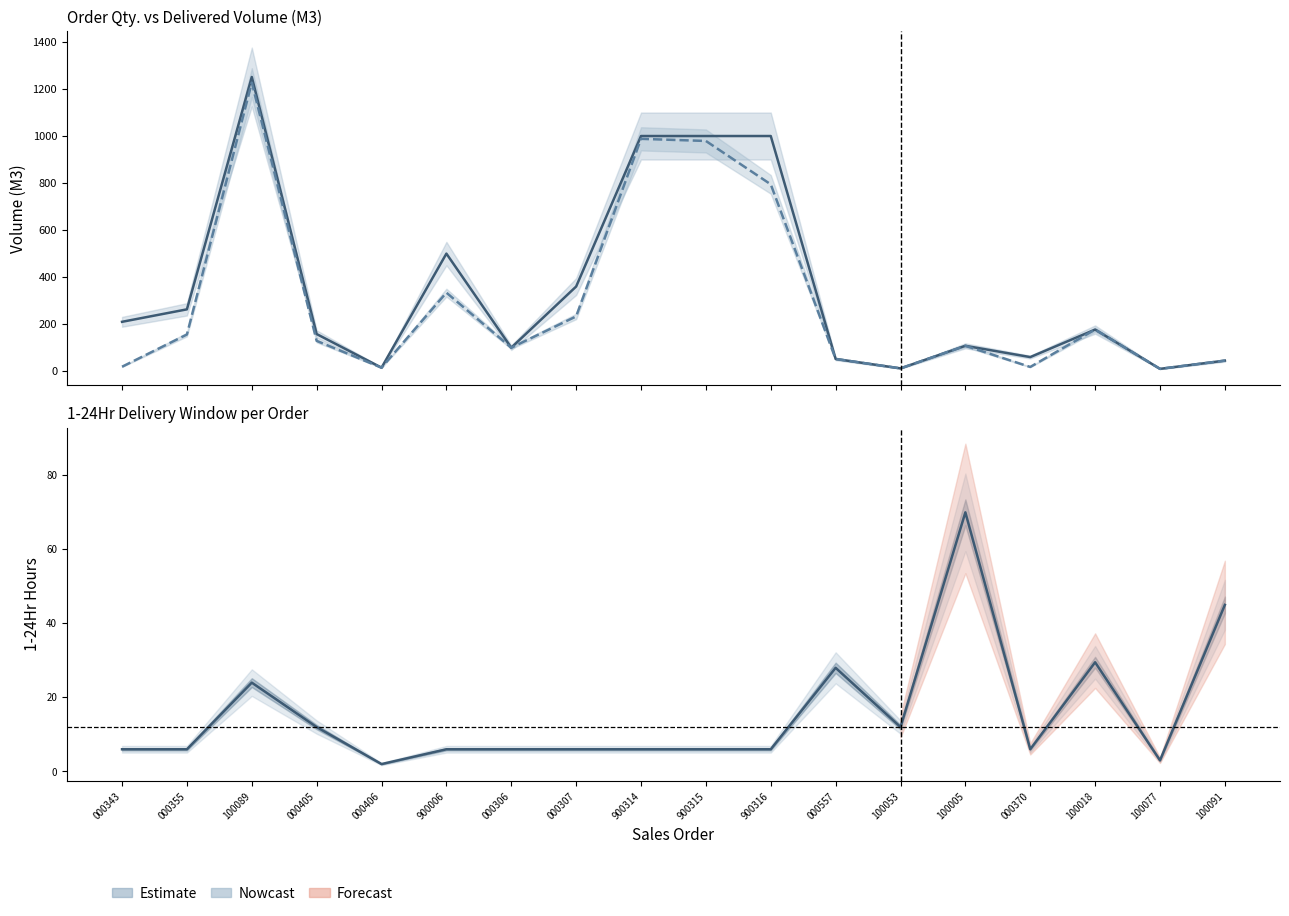

At which label does Order Qty. first exceed 177?

000343